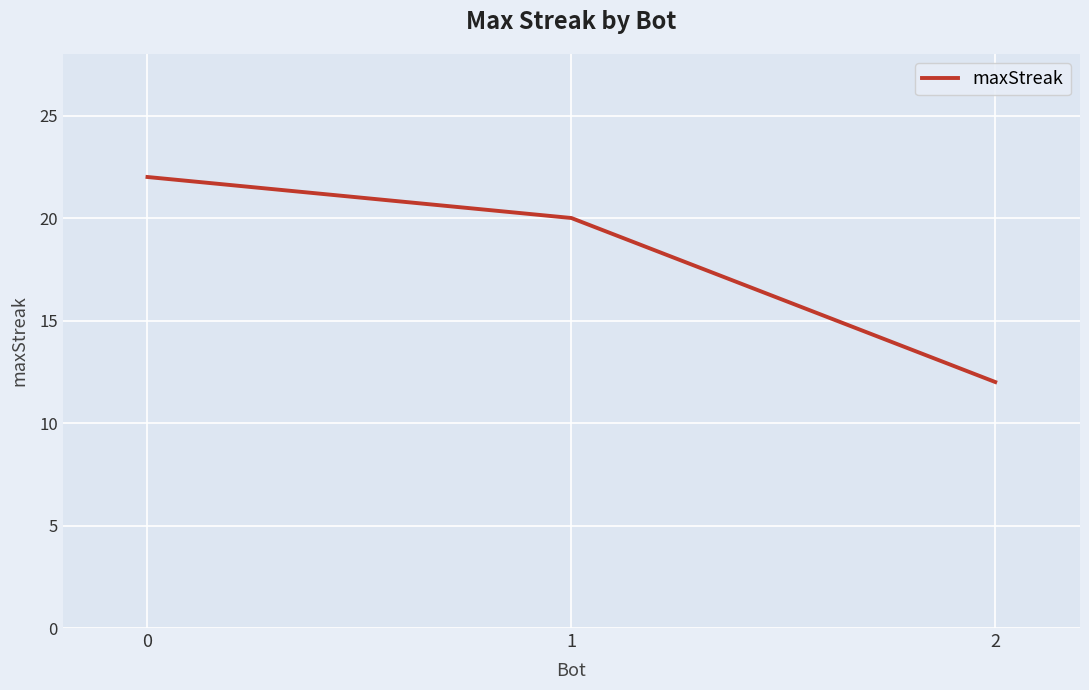

How many values are below 20?

1